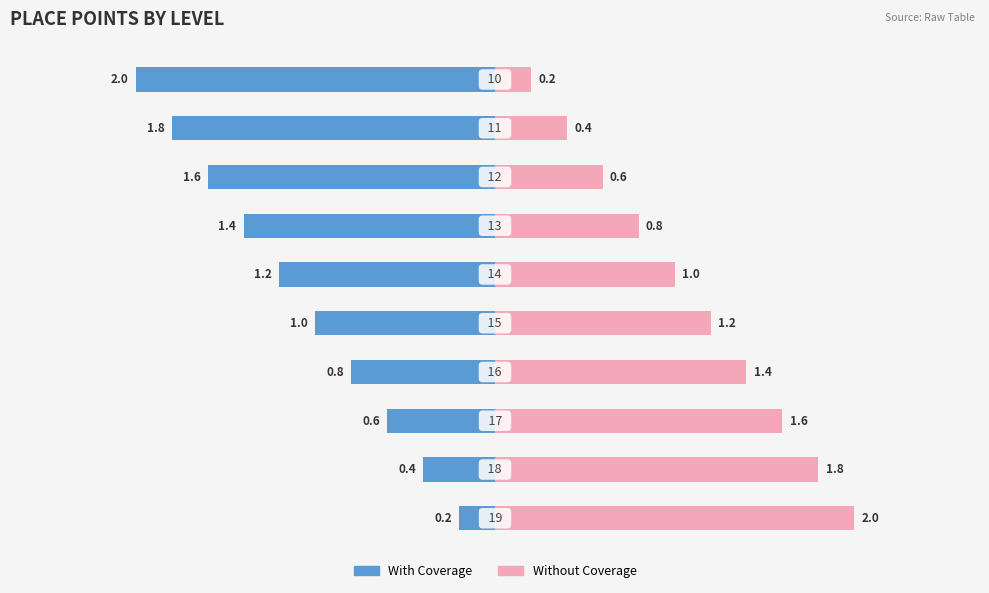

What is the value of the Without Coverage bar at the 5th from the left?

1.2